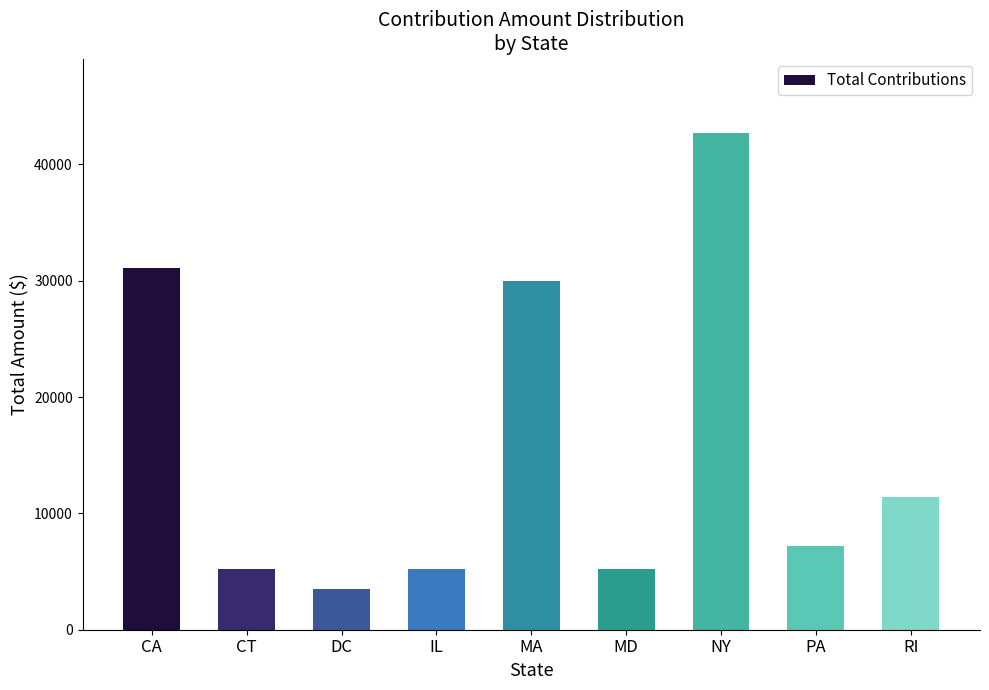

What is the maximum value shown in the chart?

42700